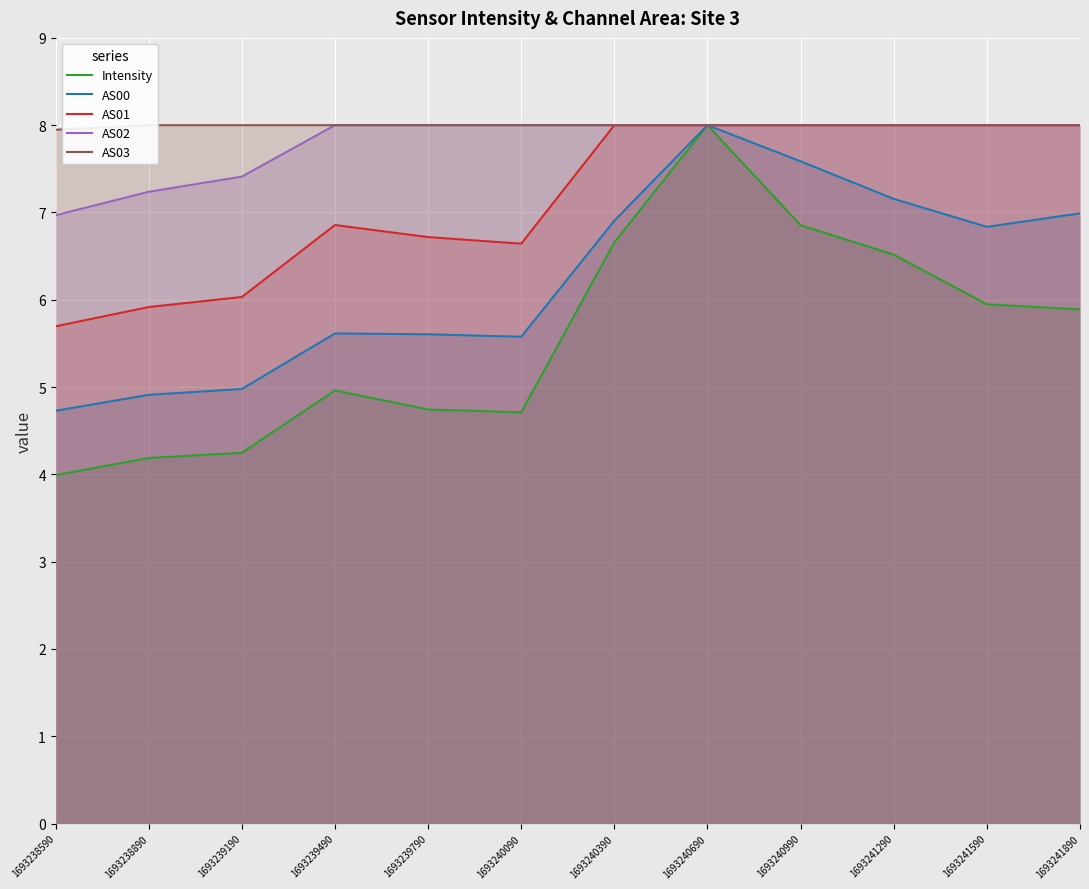

What is the highest value of the AS00 series?

8.0